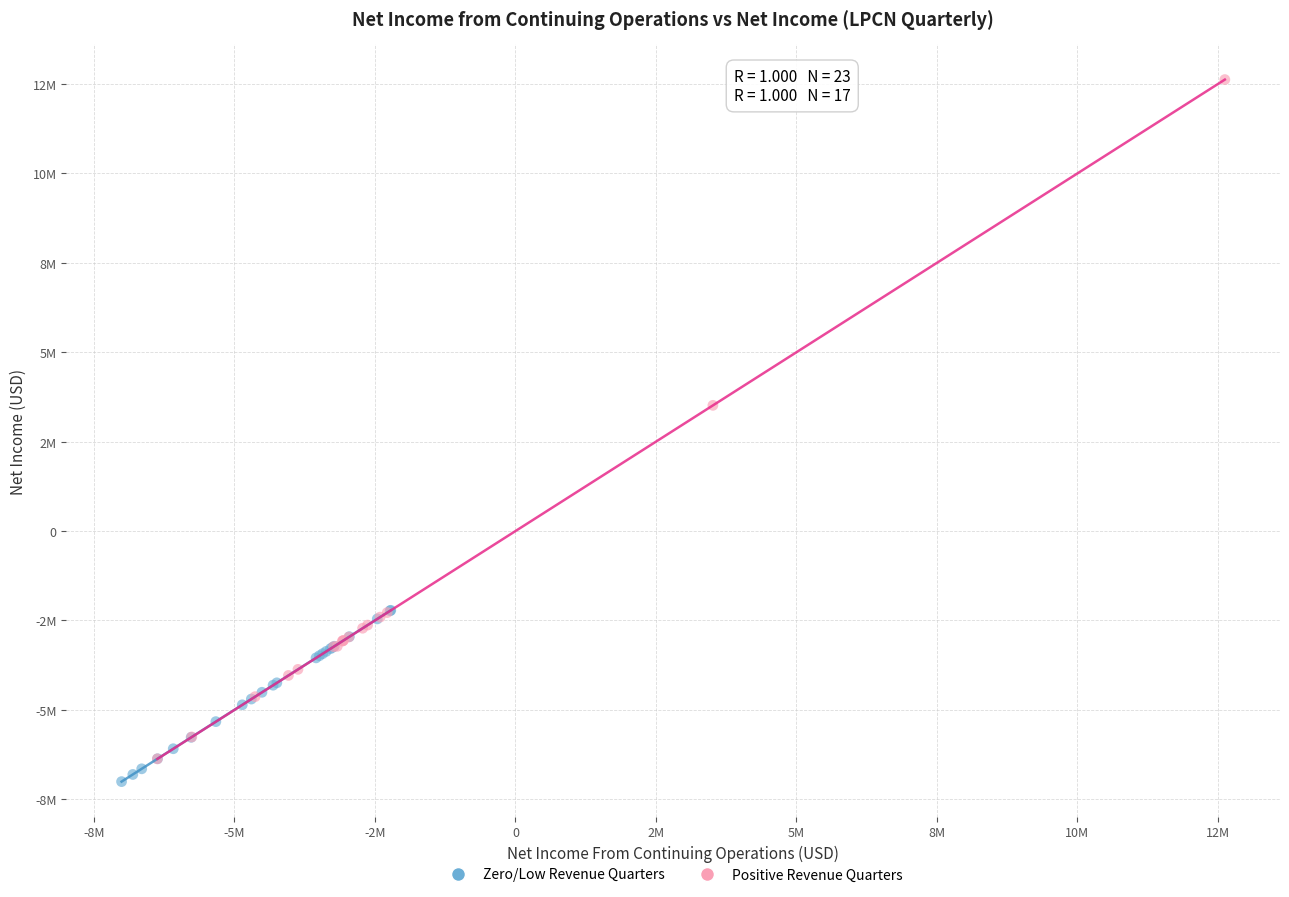

What are all the series names shown in the legend?

Zero/Low Revenue Quarters, Positive Revenue Quarters